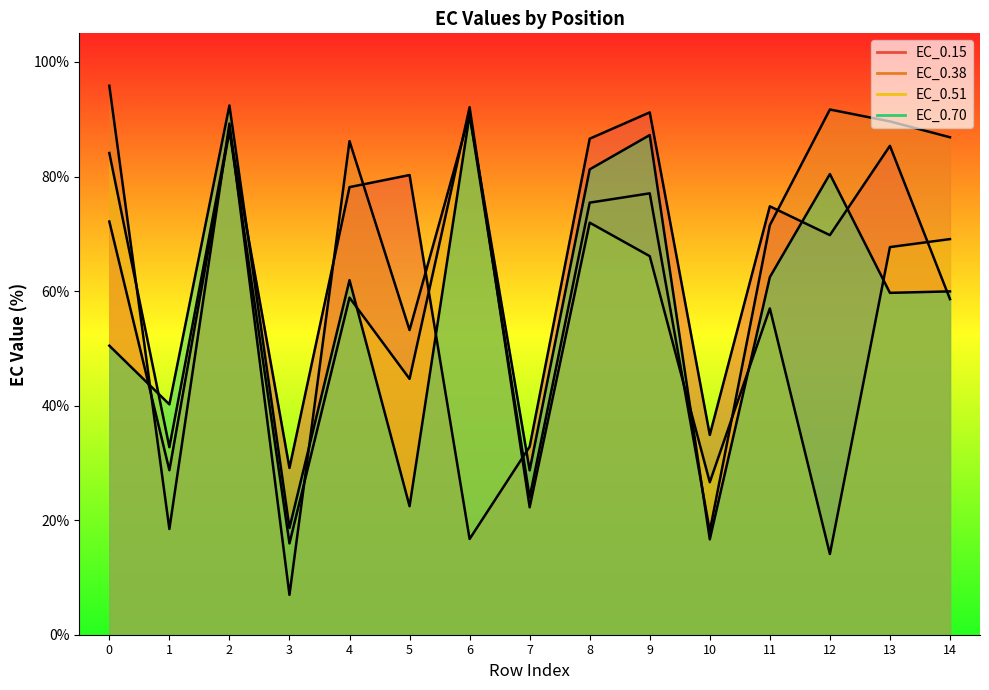

What is the minimum value for EC_0.38?

7.0